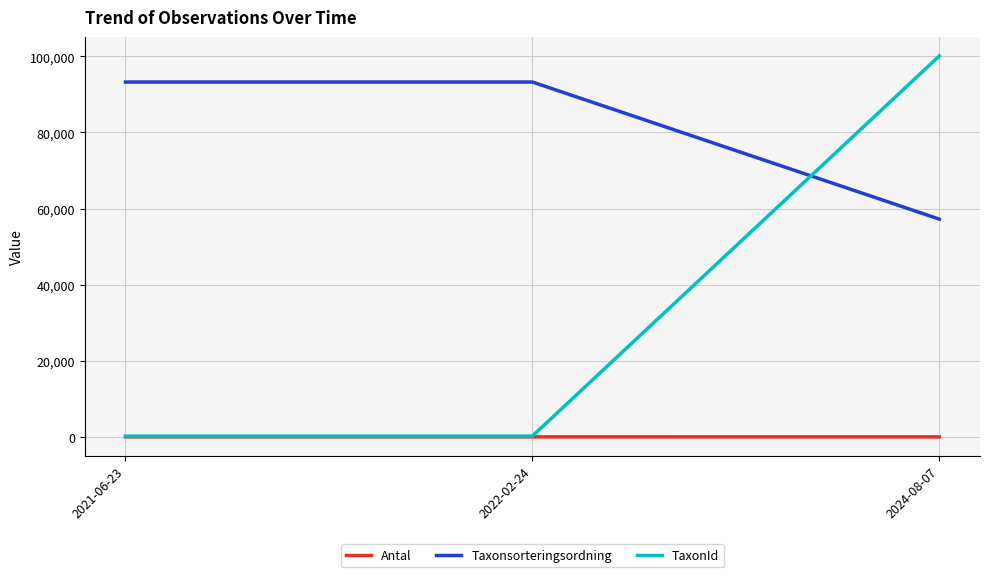

Is it true that Taxonsorteringsordning equals 159299 at 2021-06-23?

False